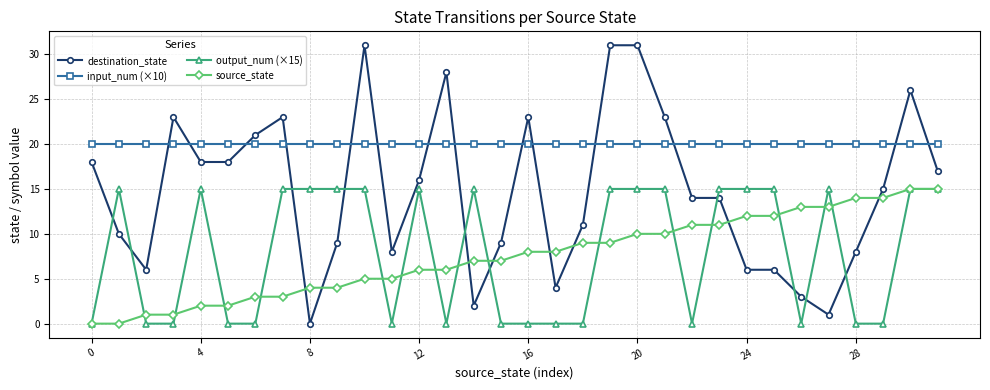

What is the greatest value displayed?

31